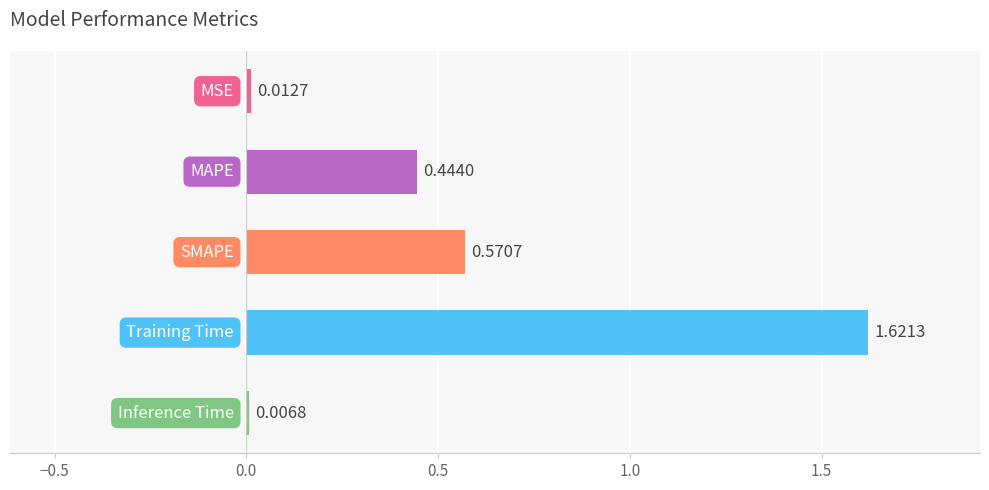

What is the sum of all values?

2.7